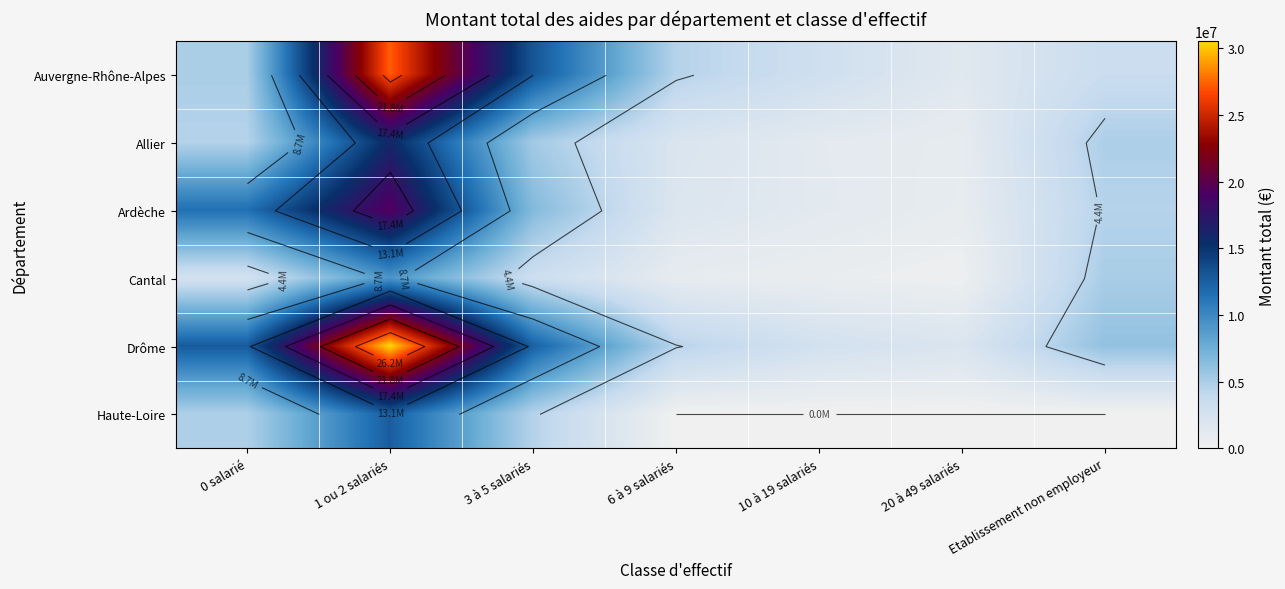

What is the spread (max minus min) of values at 20 à 49 salariés?

2034860